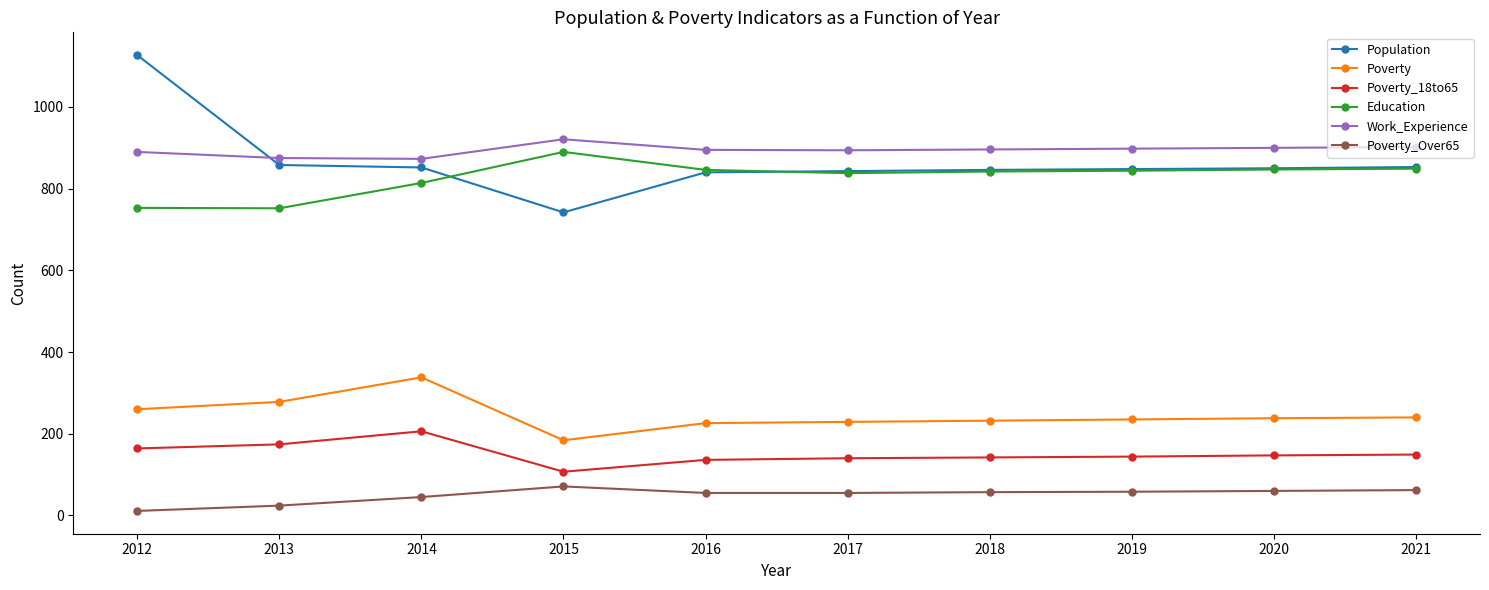

What is the lowest value of the Education series?

752